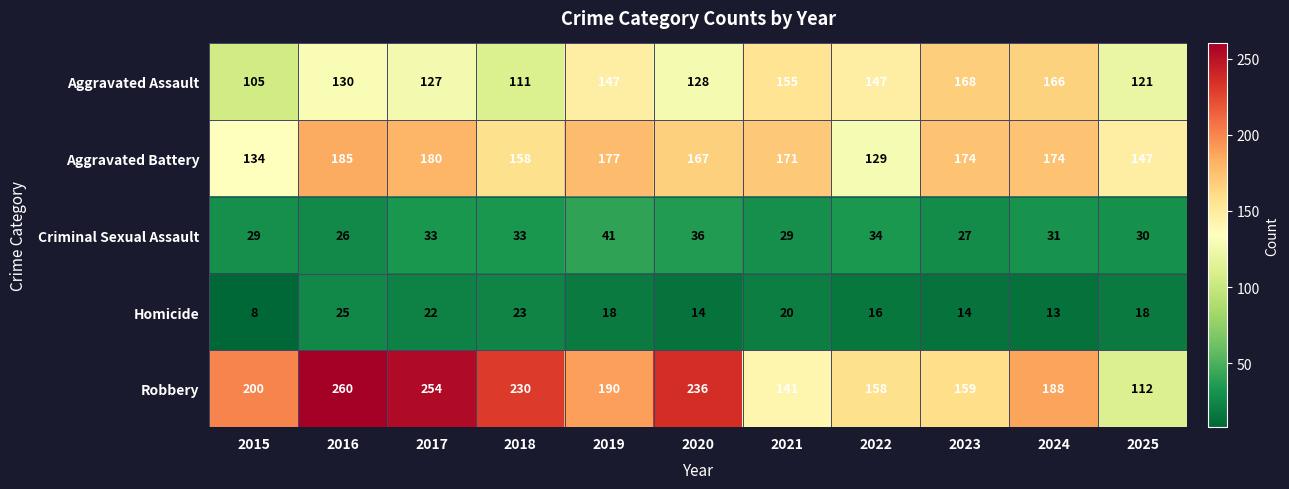

What is the average value of the Aggravated Assault series?

137